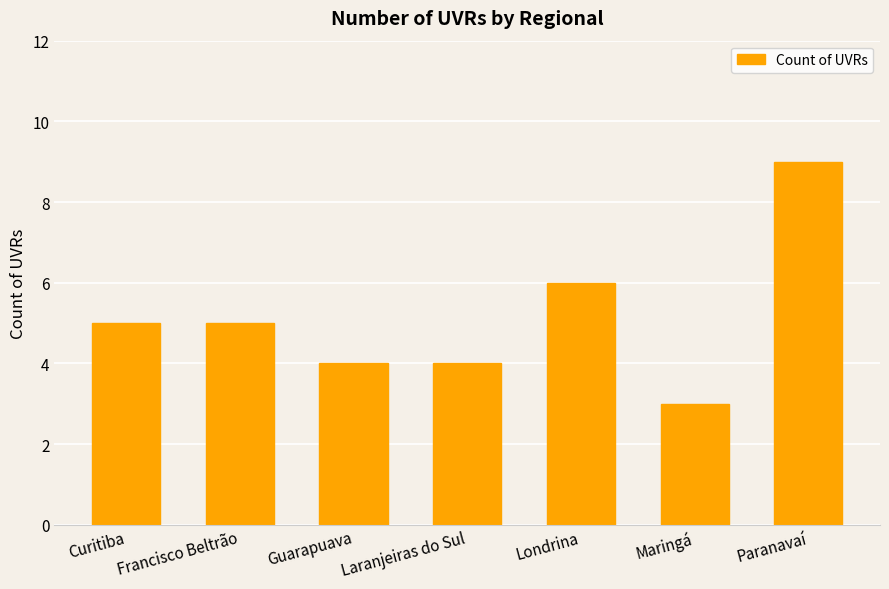

What position from the right is Londrina?

3